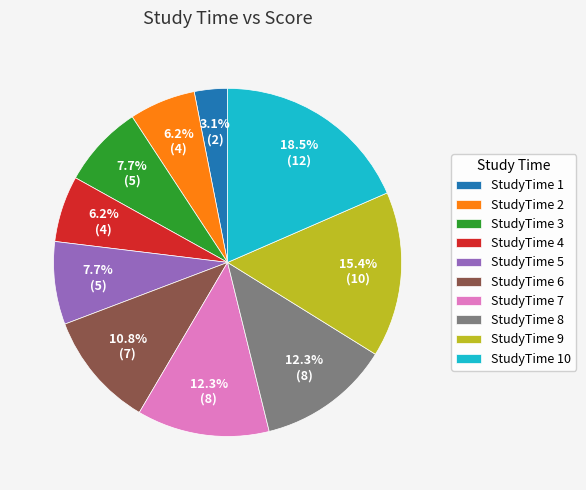

Which has a higher value, StudyTime 7 or StudyTime 1?

StudyTime 7